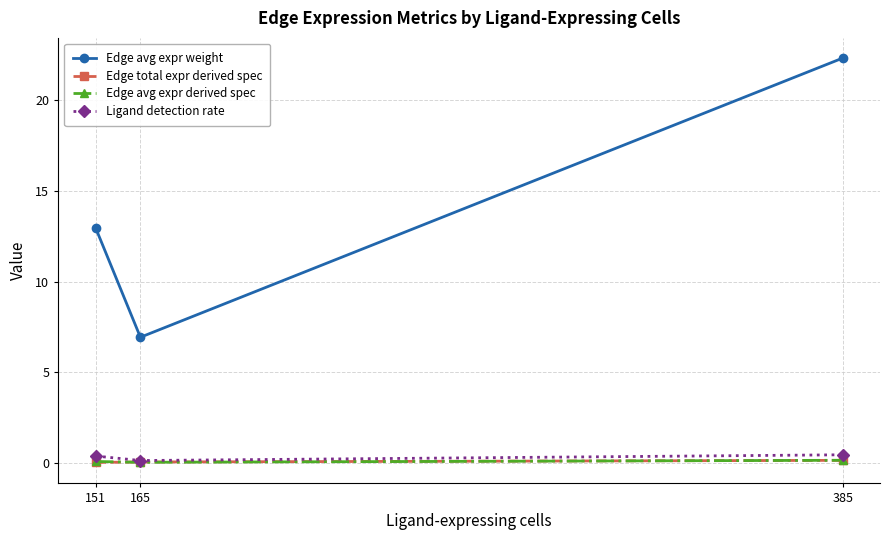

What is the greatest value displayed?

22.3